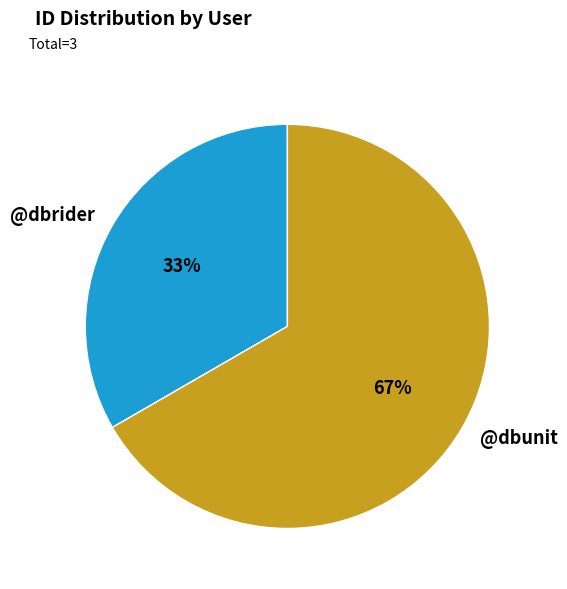

Count the number of slices in the pie.

2